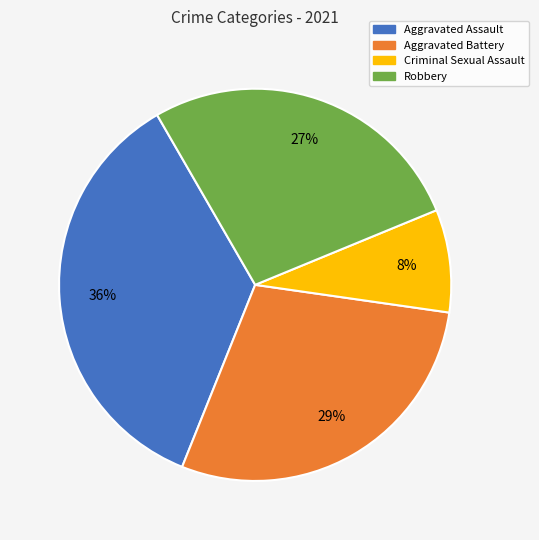

To the nearest percent, what is the combined percentage of Aggravated Assault and Criminal Sexual Assault?

44%